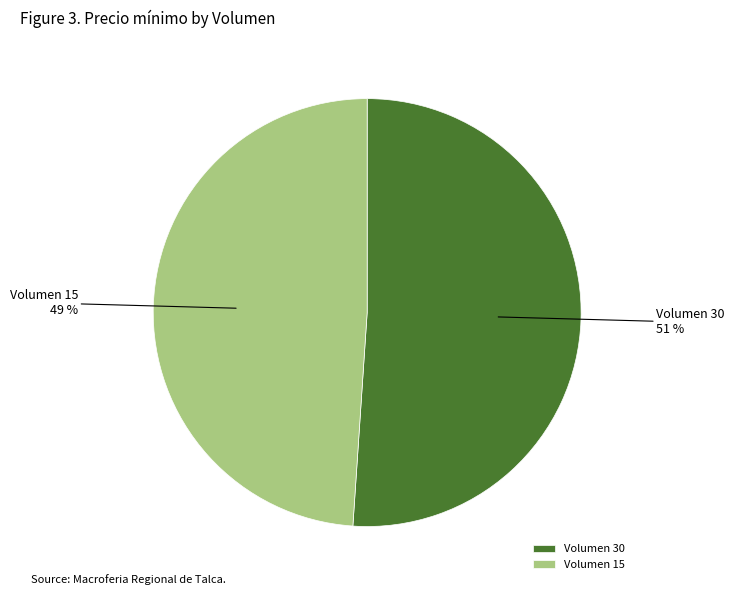

Which category has the biggest portion of the pie?

Volumen 30